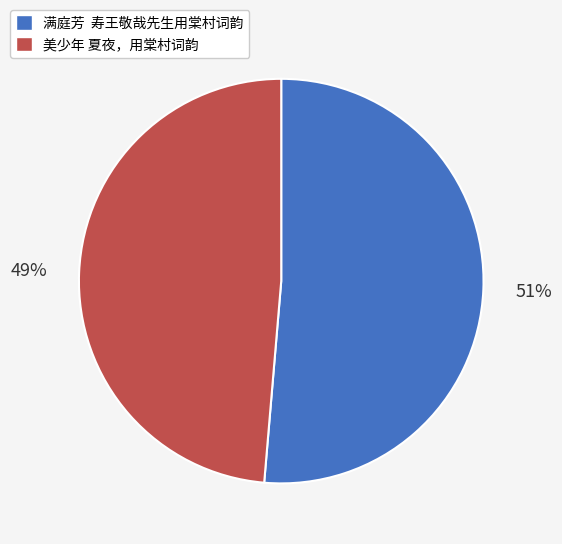

Which category has the biggest portion of the pie?

满庭芳 寿王敬哉先生用棠村词韵